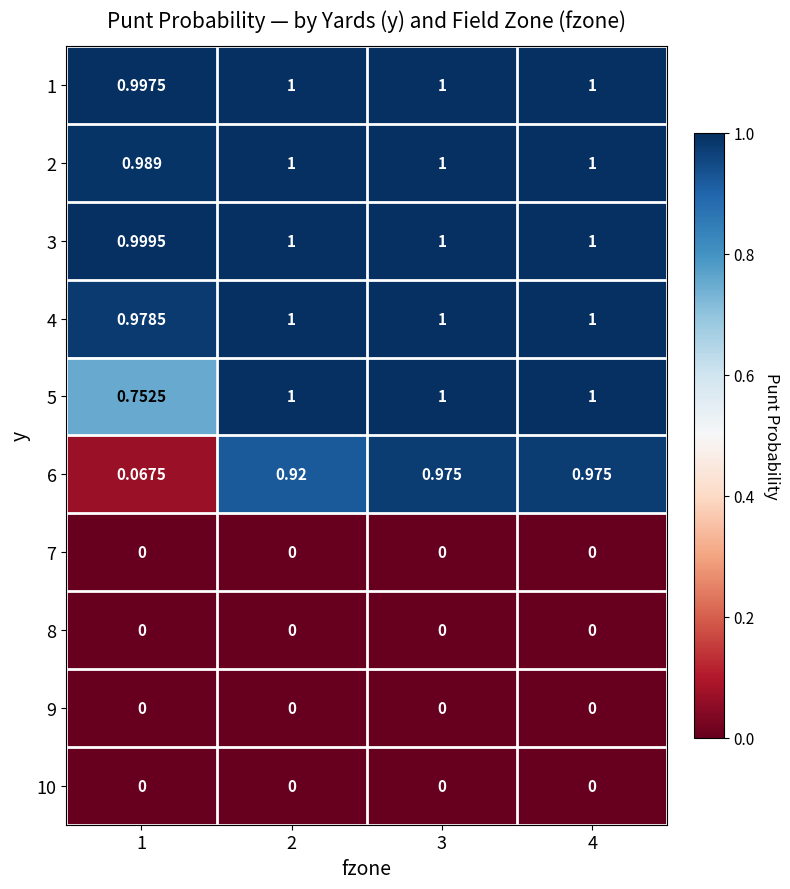

Is the value of 9 at 2 greater than the value of 5 at 3?

No